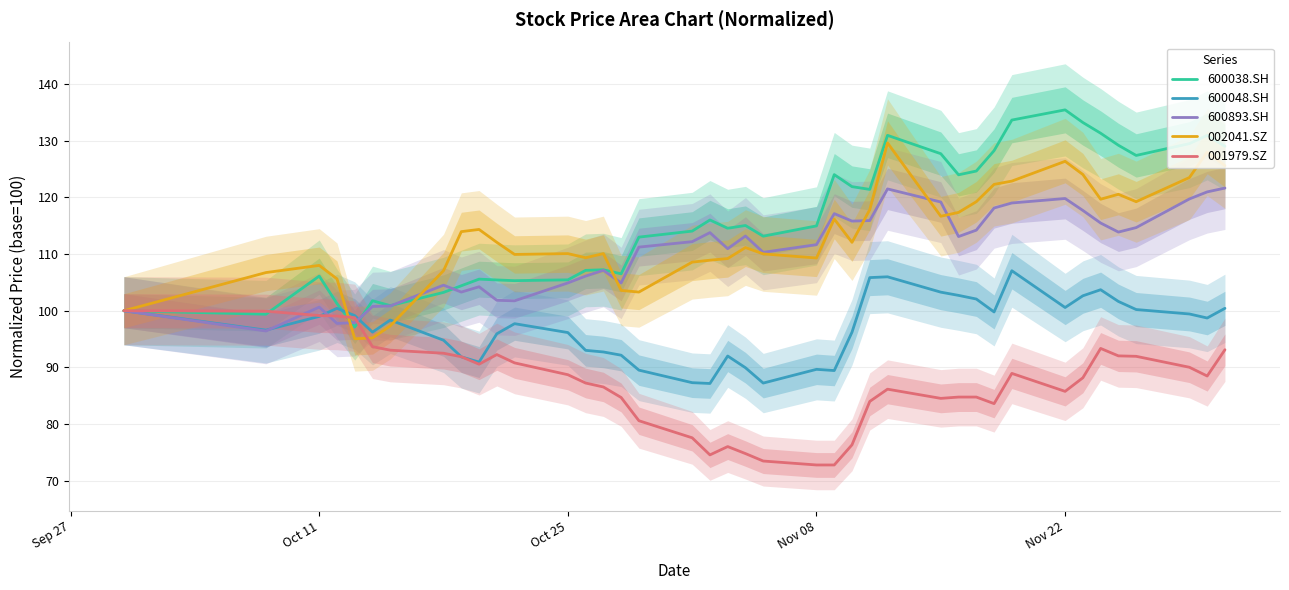

What is the value of the 002041.SZ point at the 25th from the left?

112.1